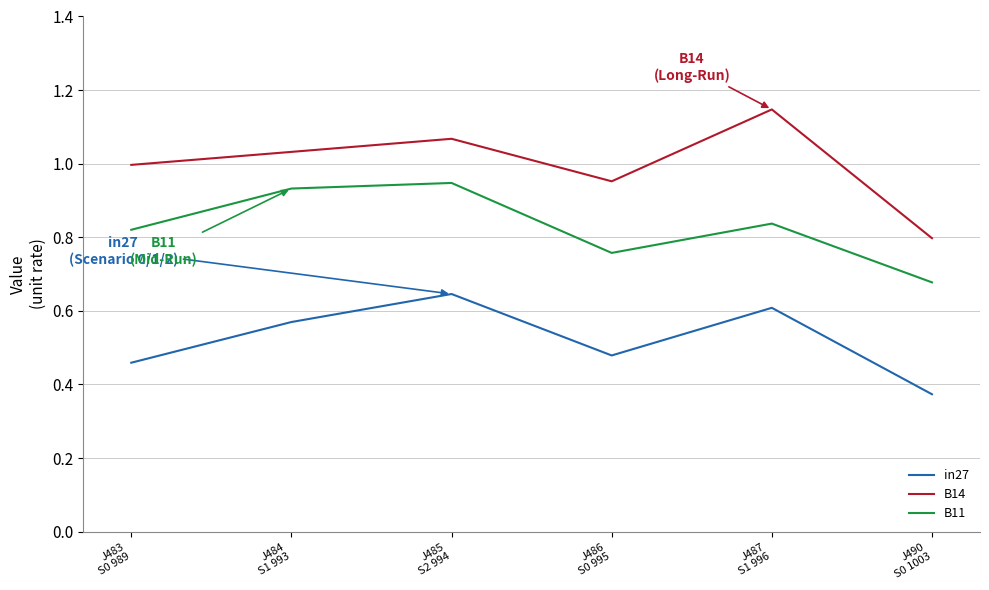

Which series has the largest range (max minus min)?

B14